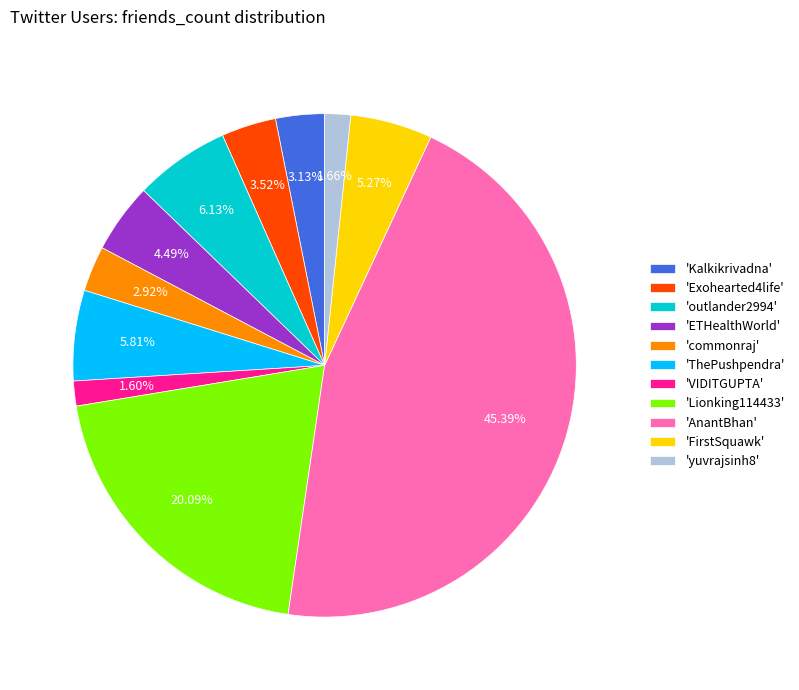

Do 'commonraj' and 'Lionking114433' together represent more than half of the pie?

No